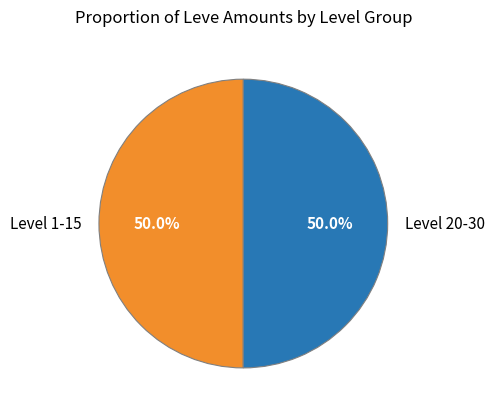

Count the number of slices in the pie.

2